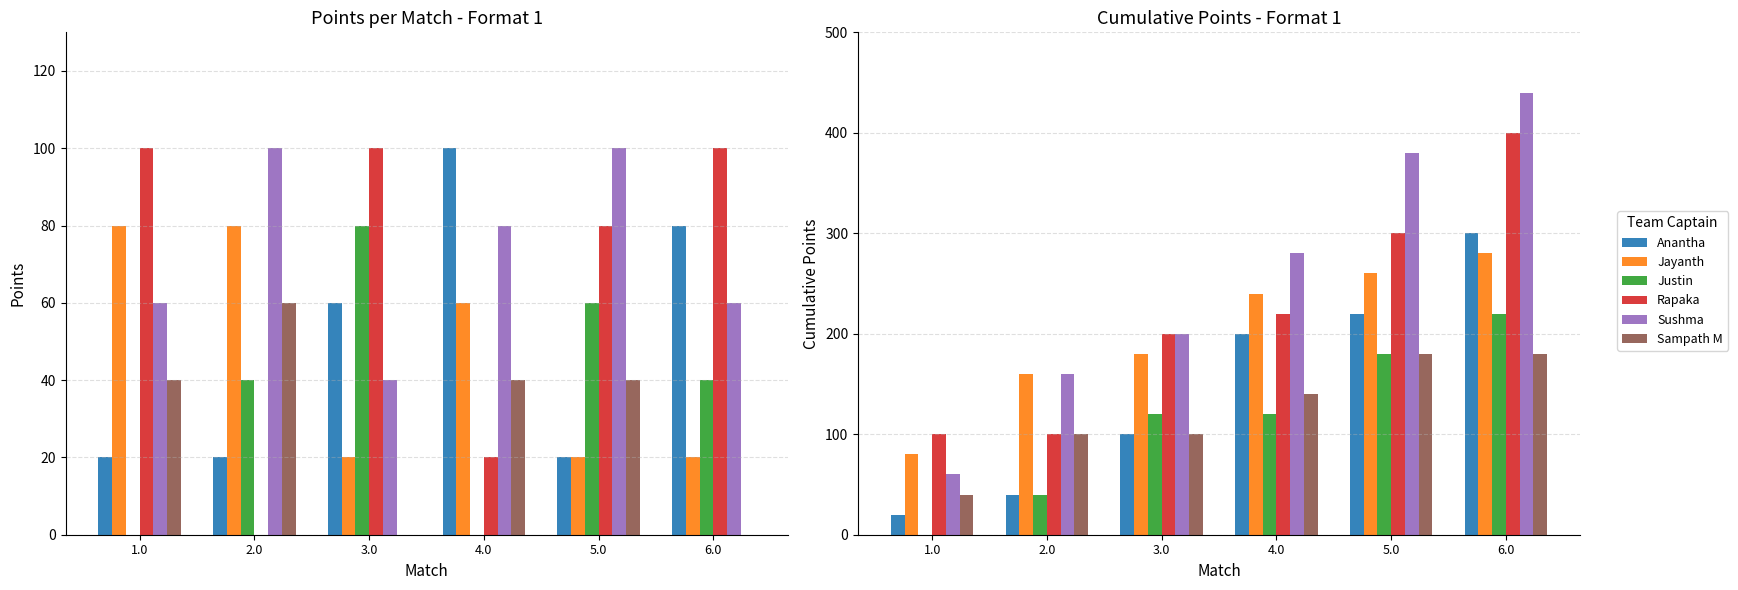

Rank the categories by Rapaka value from lowest to highest.

1.0, 2.0, 3.0, 4.0, 5.0, 6.0